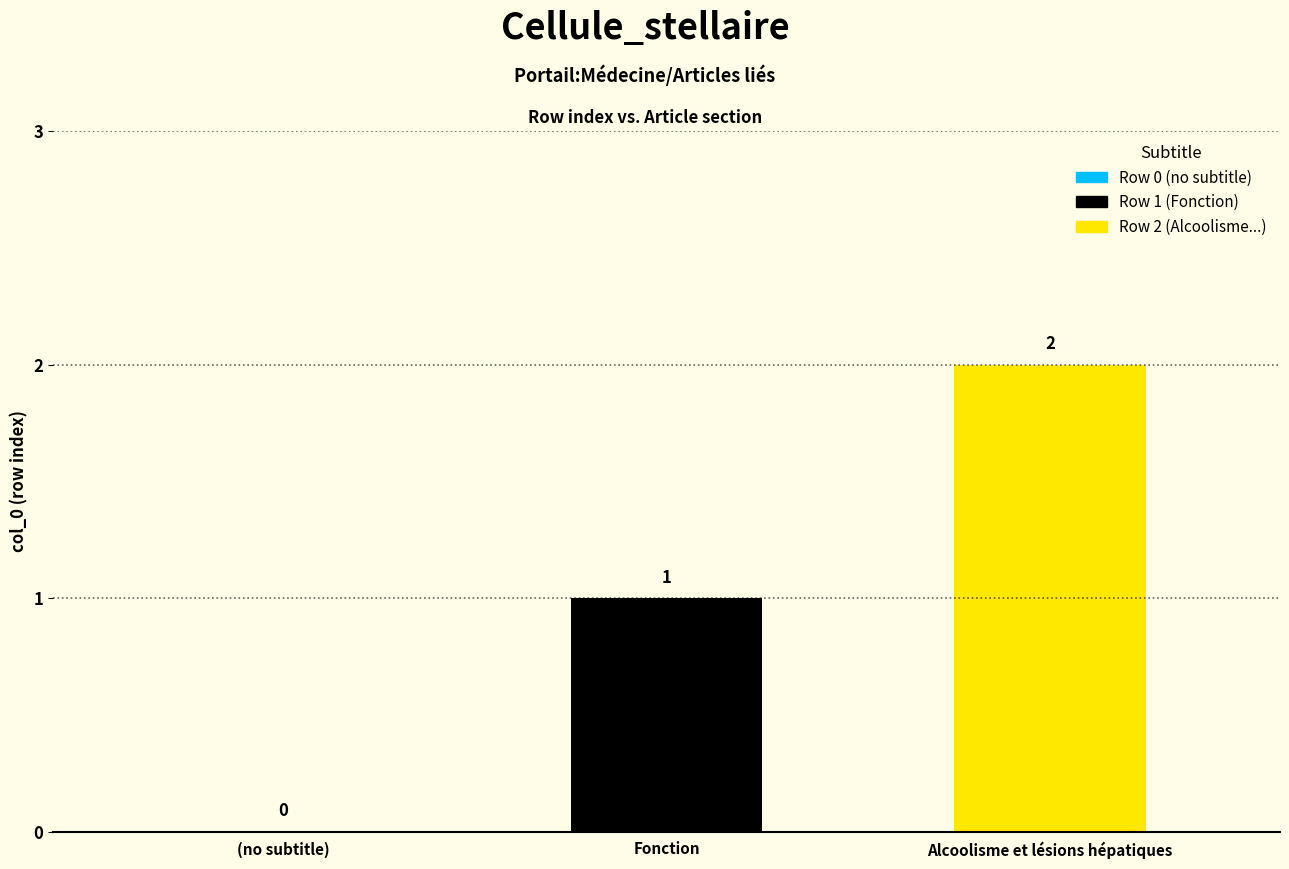

What is the change in value from (no subtitle) to Fonction?

+1